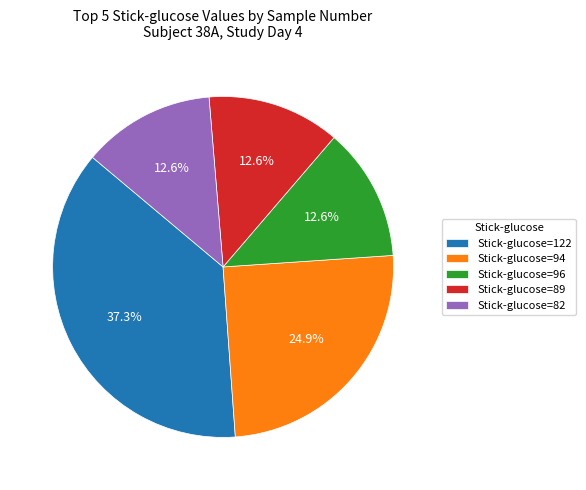

Combined, what portion of the pie is Stick-glucose=122 and Stick-glucose=94?

62.2%